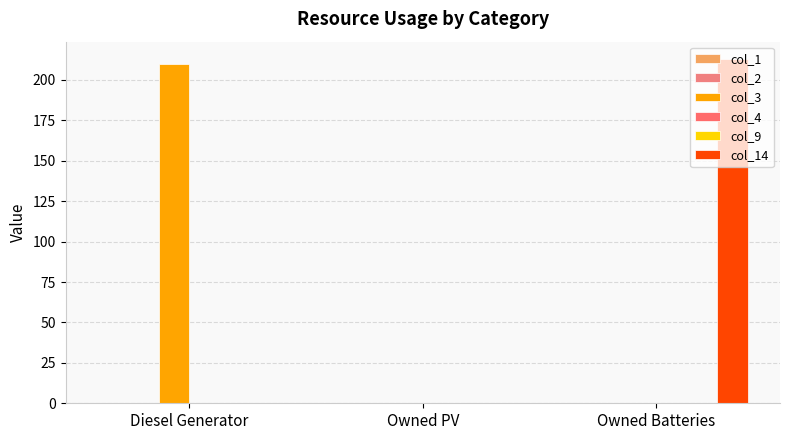

What is the label of the 2nd bar from the right?

Owned PV